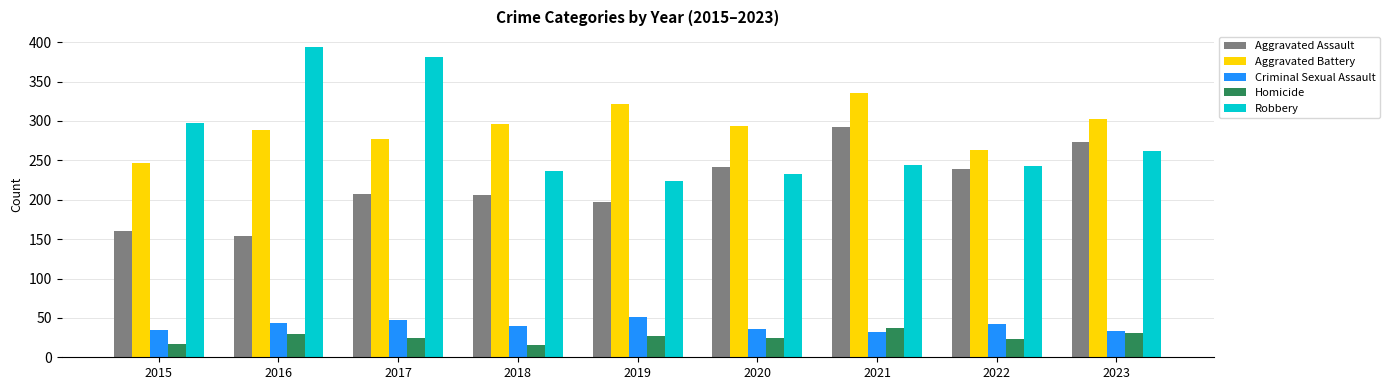

How many bars are there in each group?

5